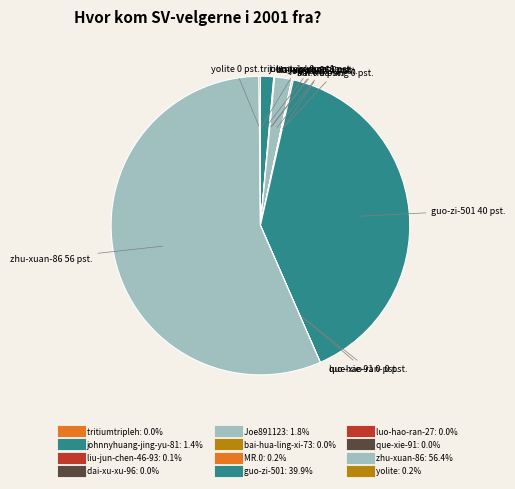

Rank the categories by value from lowest to highest.

tritiumtripleh, bai-hua-ling-xi-73, que-xie-91, luo-hao-ran-27, dai-xu-xu-96, liu-jun-chen-46-93, yolite, MR.0, johnnyhuang-jing-yu-81, Joe891123, guo-zi-501, zhu-xuan-86